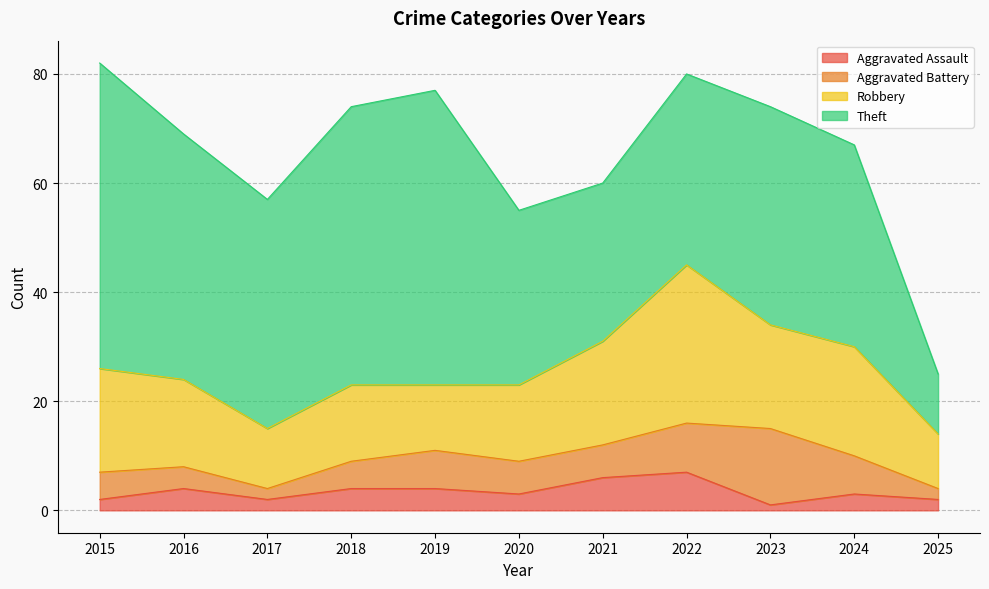

Which has a higher value, 2019 or 2017?

2019